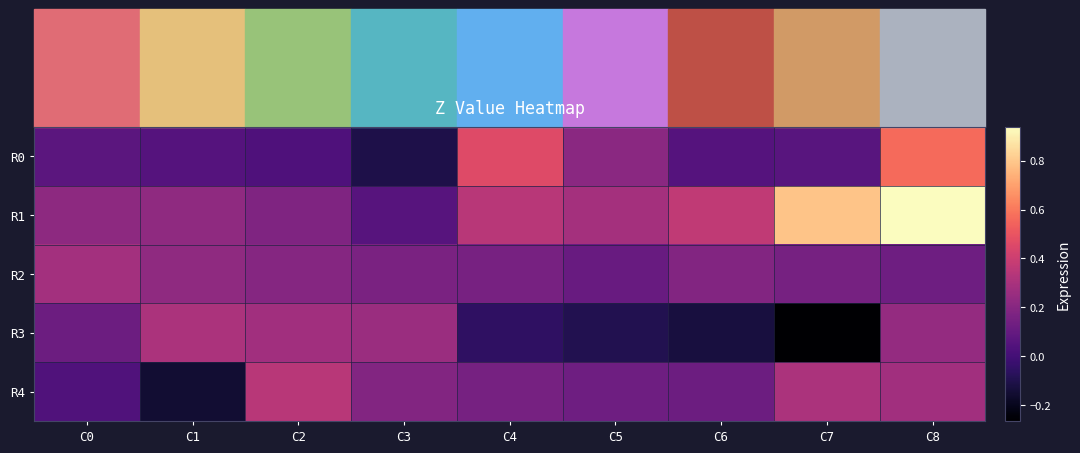

Which series has the largest total across all categories?

R1